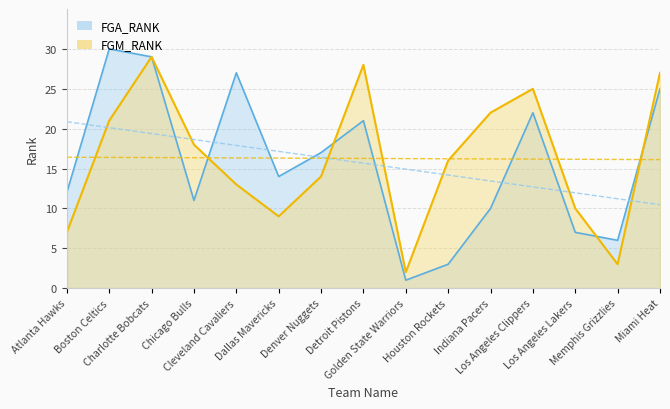

Does the chart have visible grid lines?

Yes